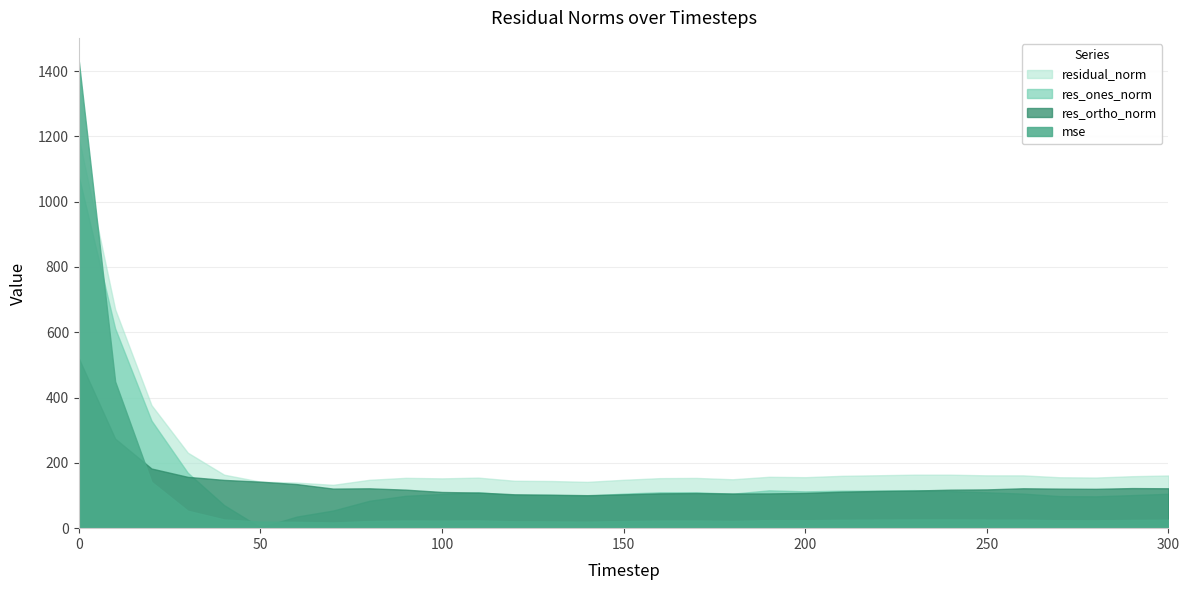

At which category does residual_norm reach its first local valley?

70